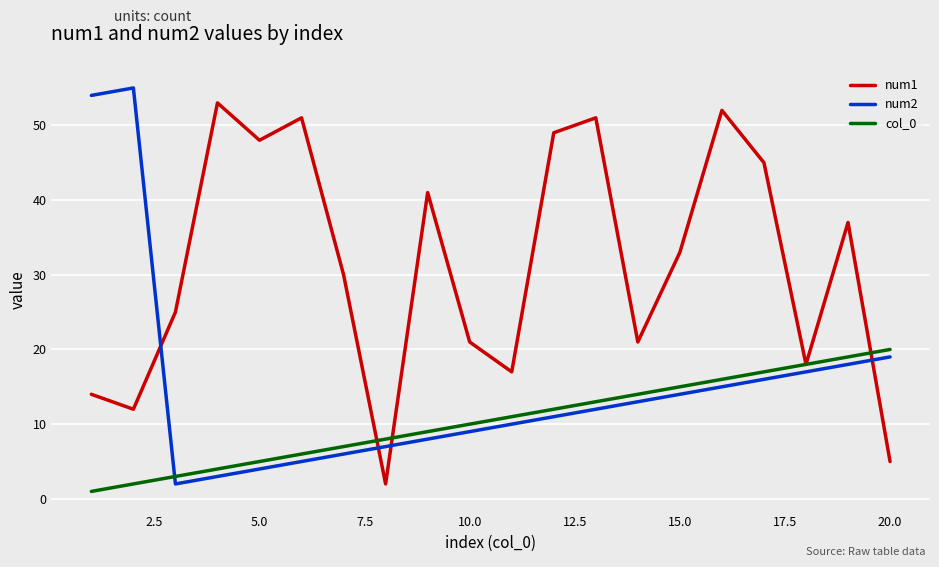

What is the maximum value for col_0?

20